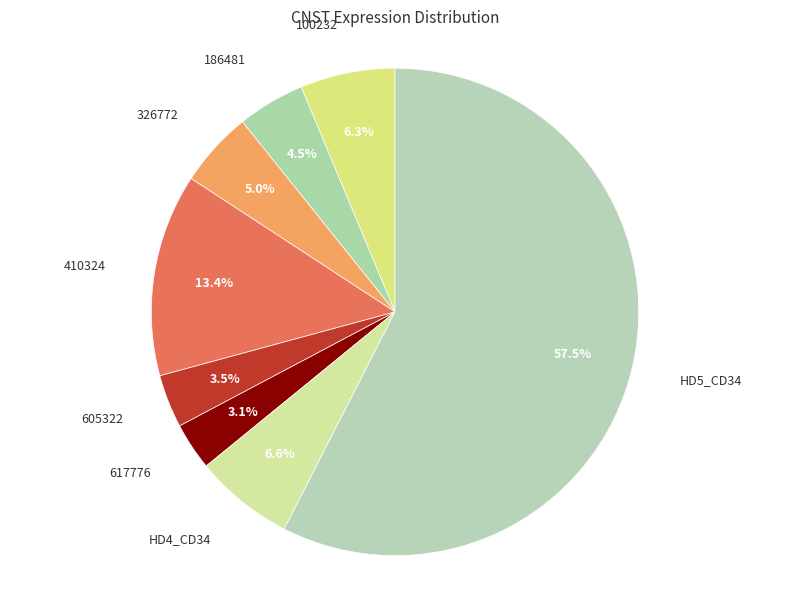

Count the number of slices in the pie.

8